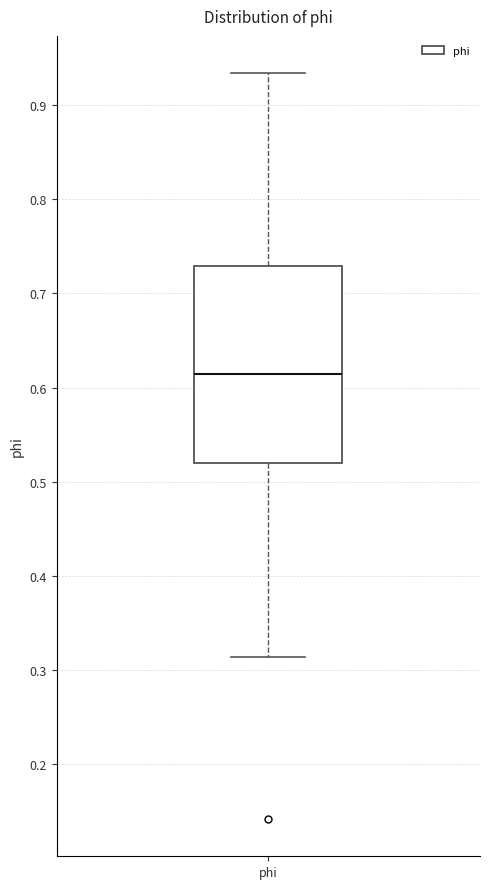

Where does the median line of the box for phi sit on the y-axis? The values are not printed on the chart, so give them approximately, as read against the axis.

0.61